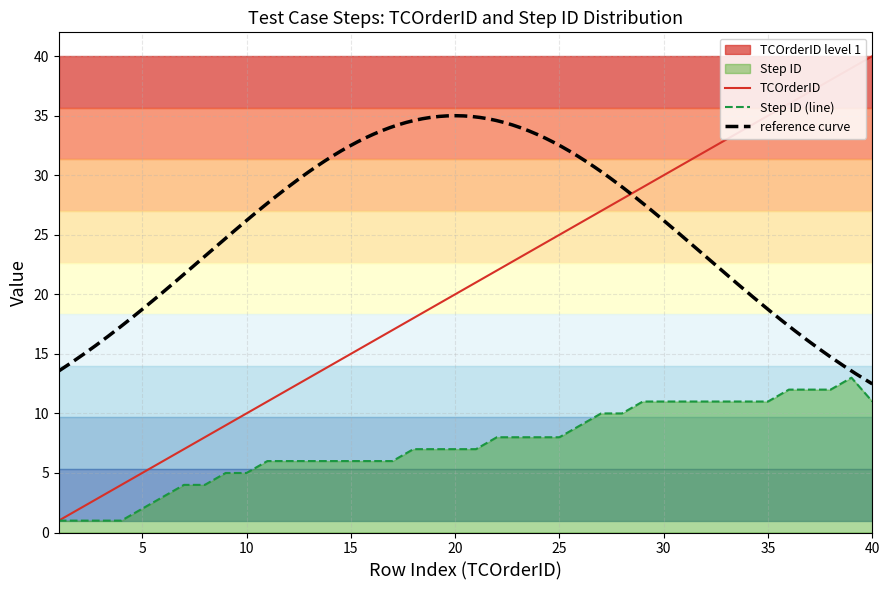

The value of Step ID (line) at 40 is 18. True or false?

False